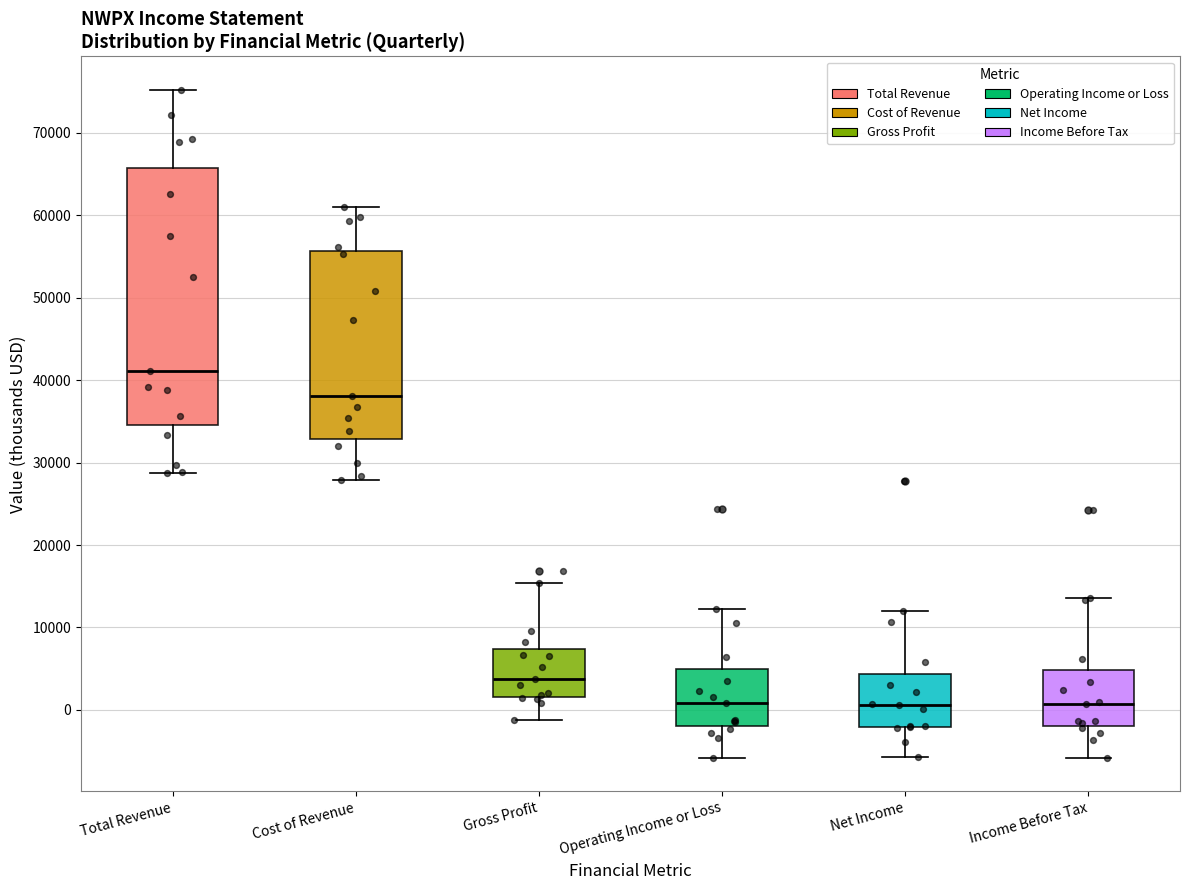

Which box is the tallest, from its lower edge to its upper edge?

Total Revenue